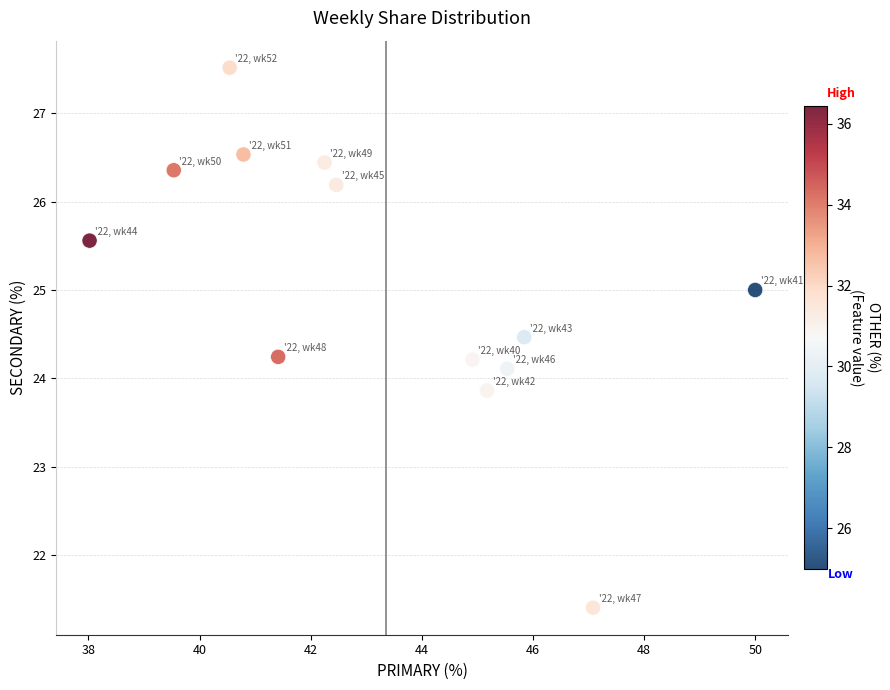

What is the range of Y values (max minus min)?

6.1